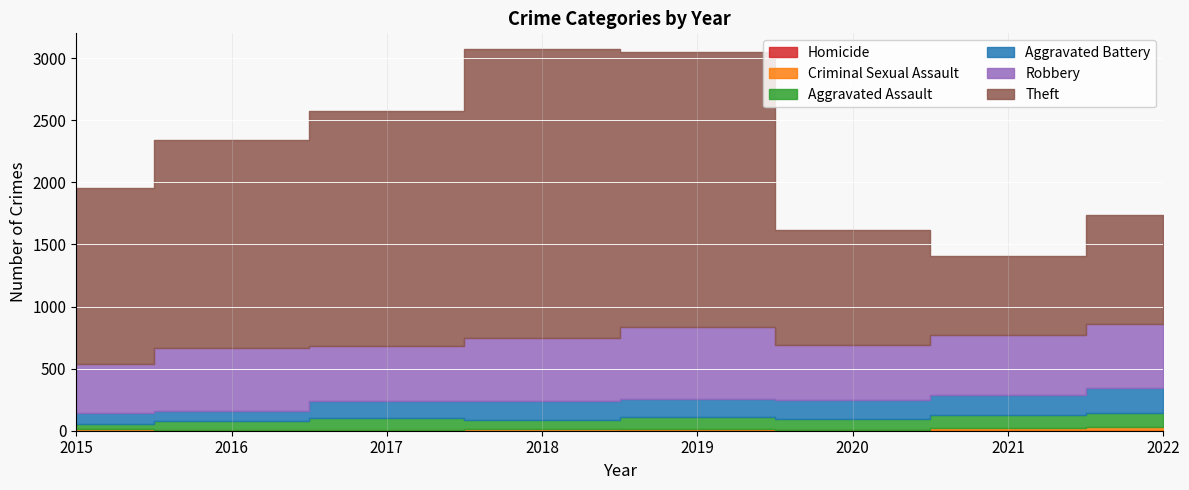

At which label is Homicide closest to 2?

2019